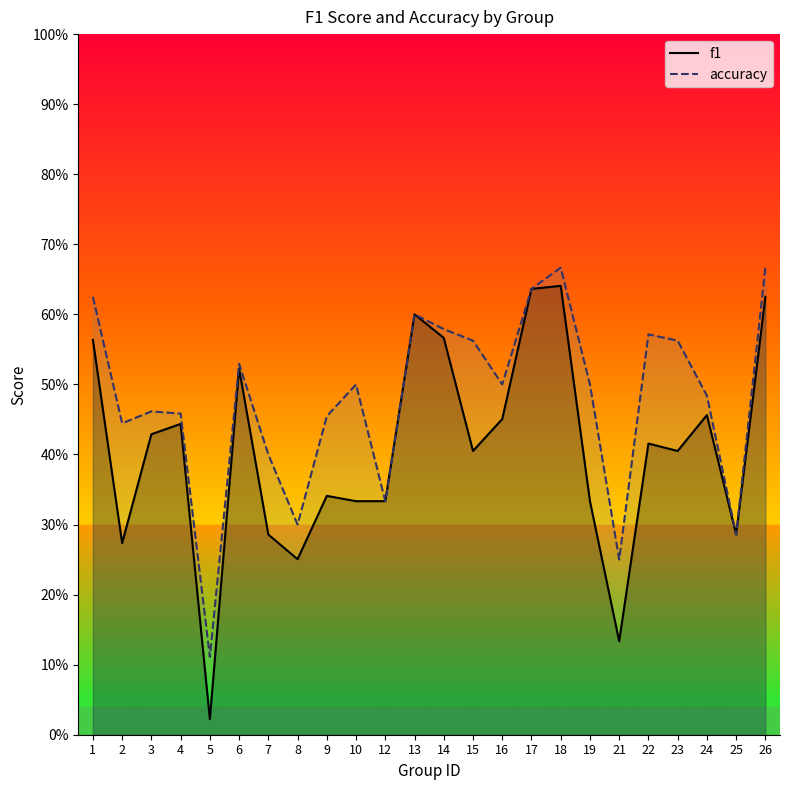

List the series in order of their peak value, highest first.

accuracy, f1